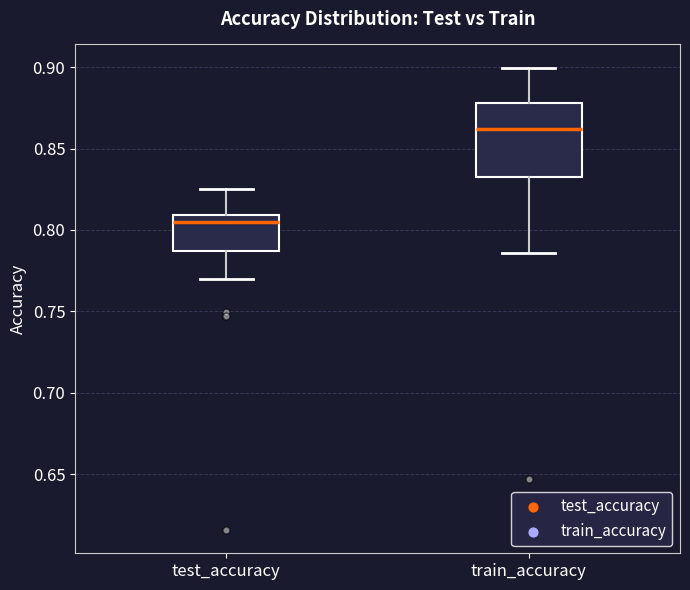

Which box's median line is the lowest?

test_accuracy